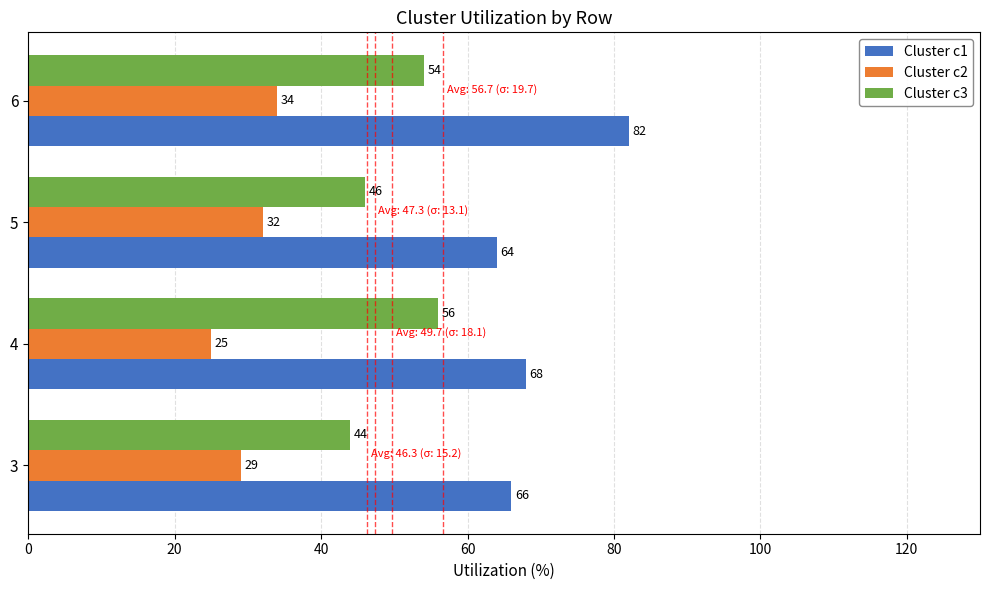

Rank the categories by Cluster c1 value from highest to lowest.

6, 4, 3, 5